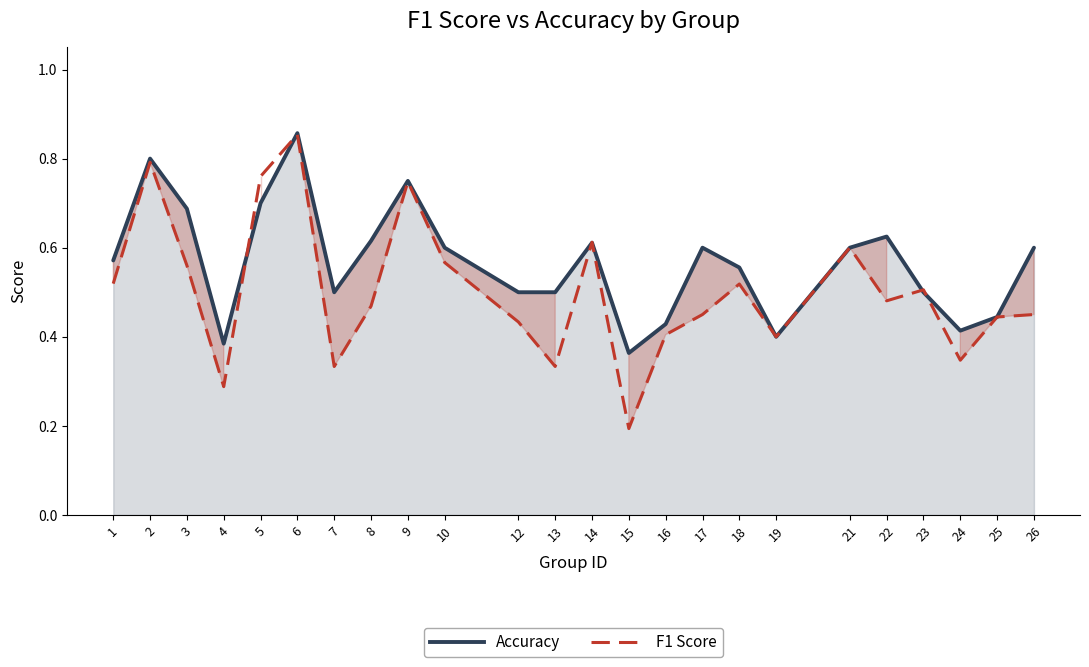

Does the chart display data point markers on the line(s)?

No